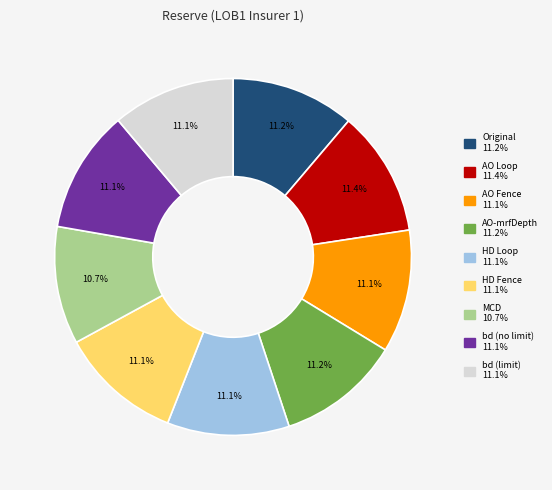

Do bd (no limit) and HD Fence together represent more than half of the pie?

No